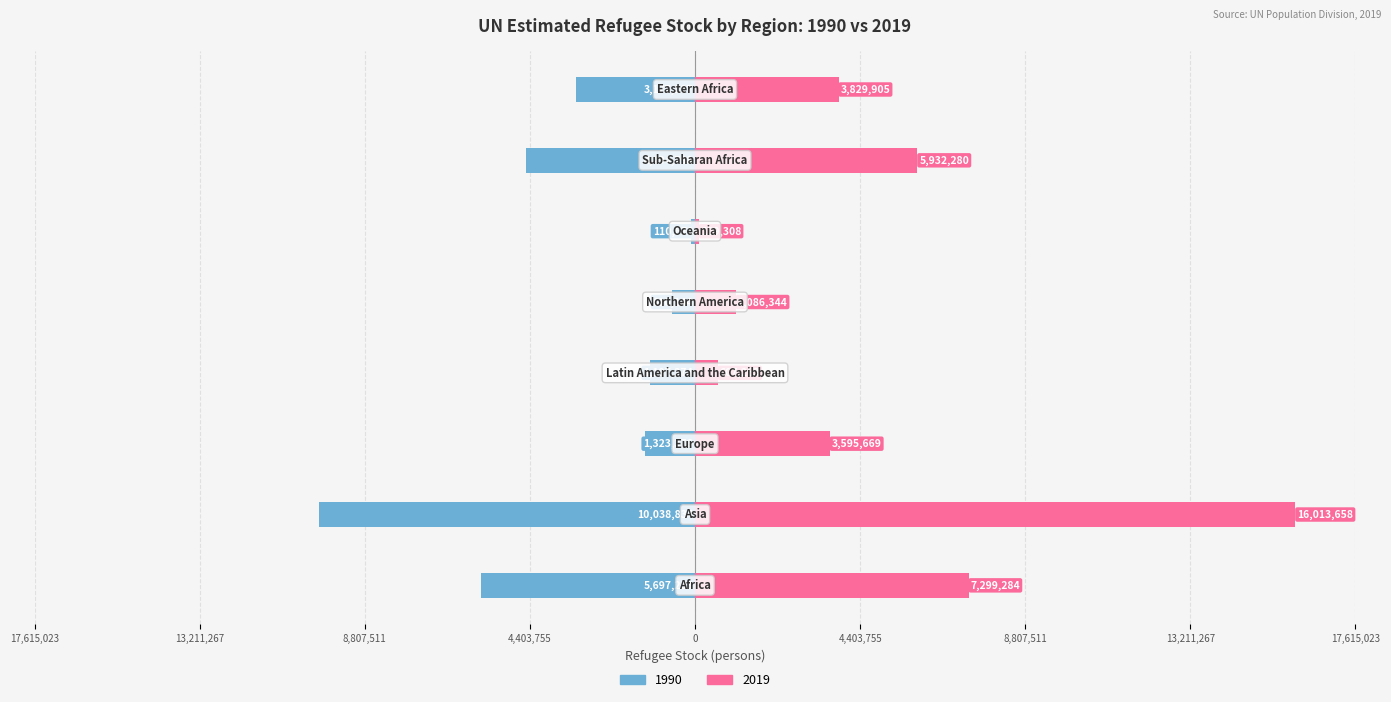

Which series has the largest total across all categories?

2019